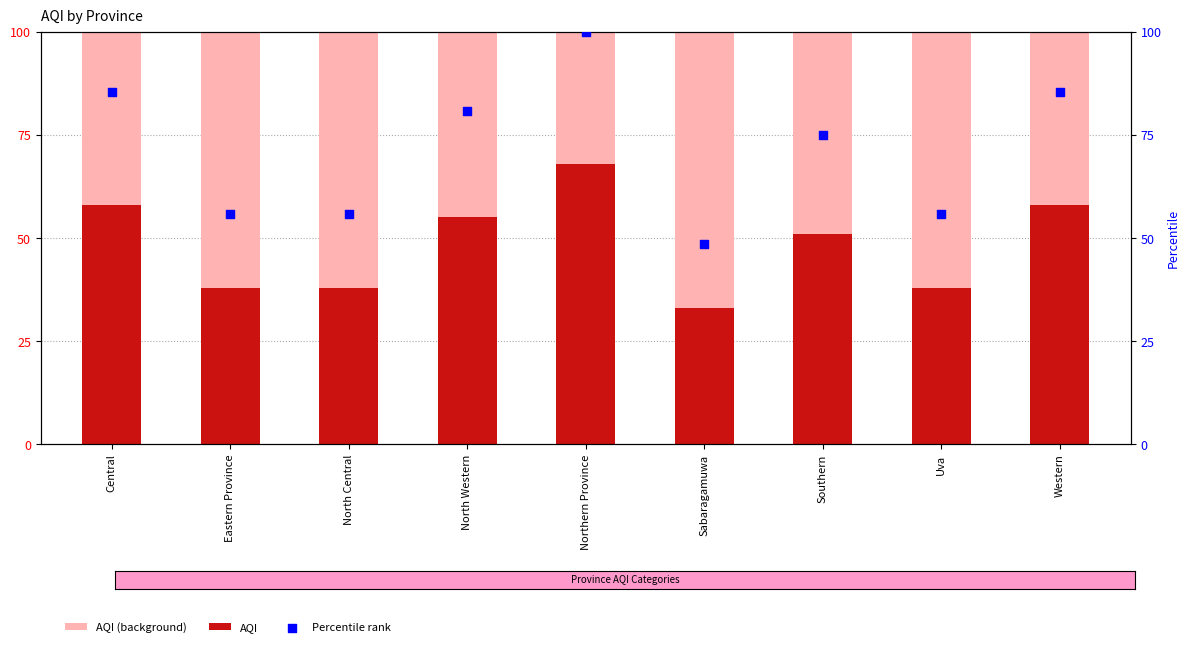

At how many categories does at least one series exceed 39?

9